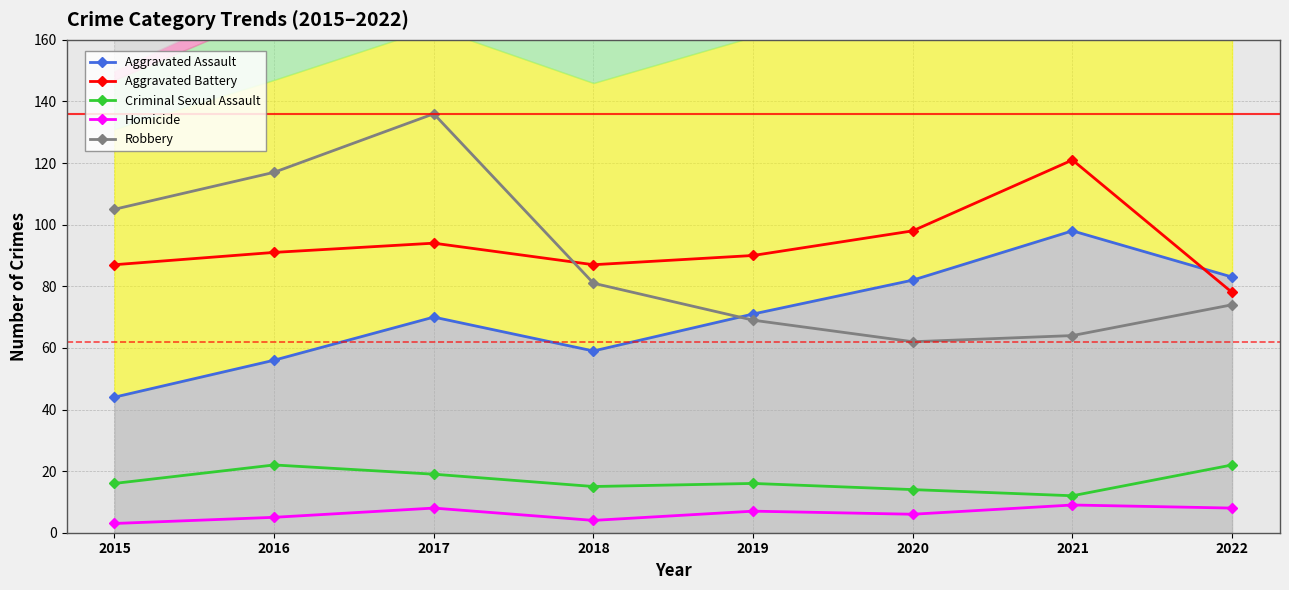

At which category is the sum across all series the highest?

2017